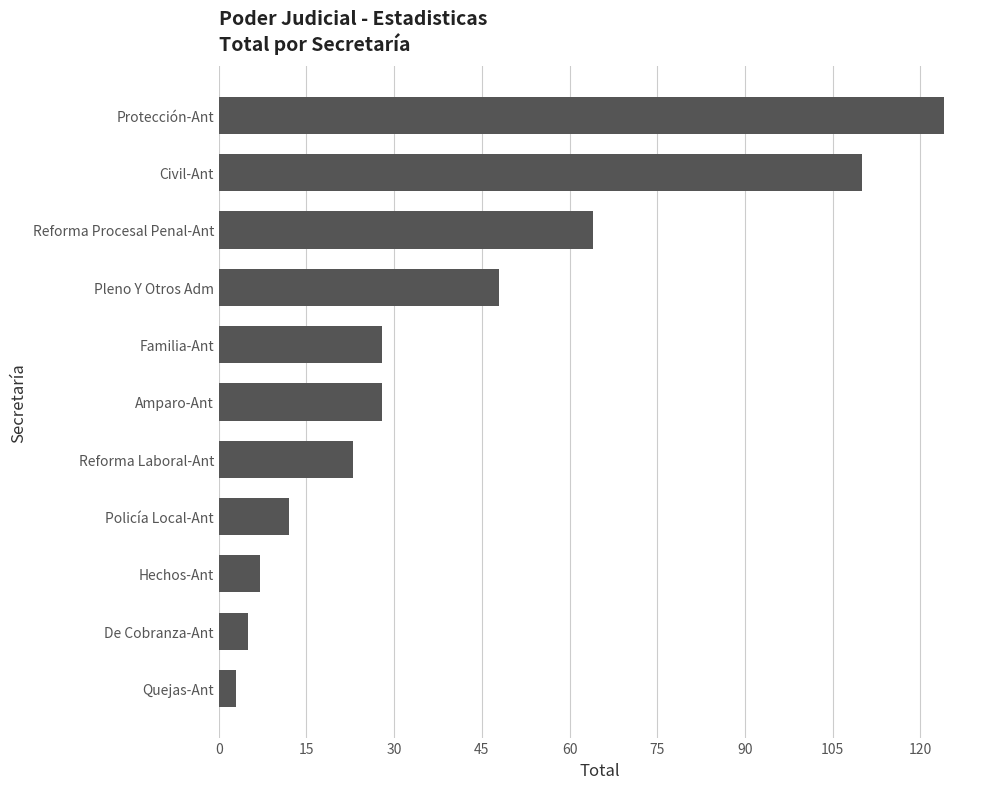

True or false: the data shows 9 at Amparo-Ant.

False